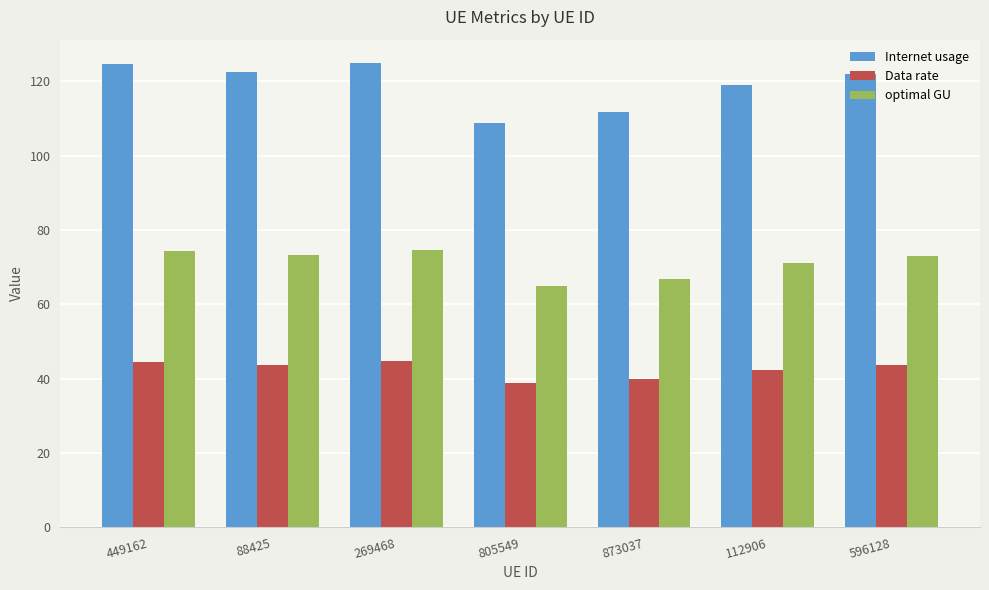

How many series are shown in this chart?

3